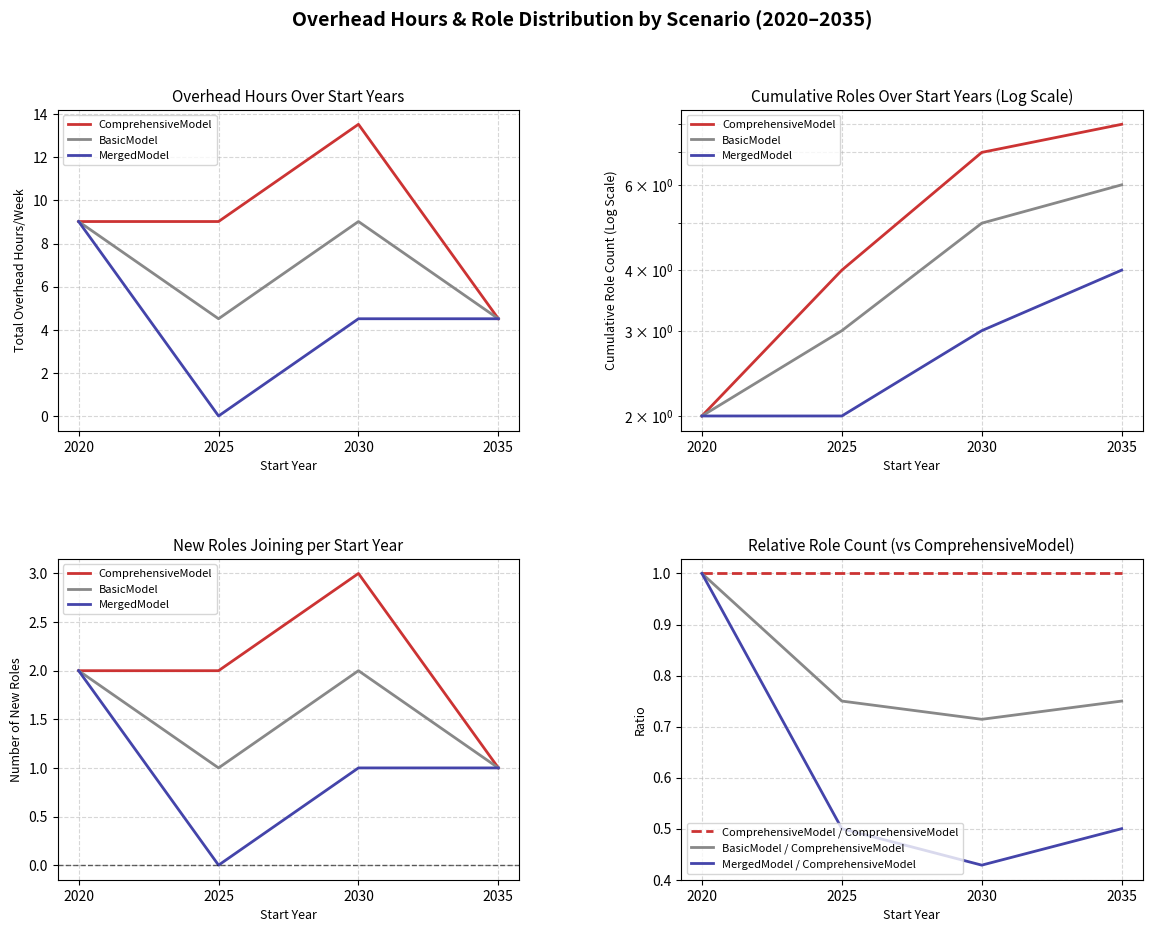

What value does the BasicModel series have at 2020?

2.0